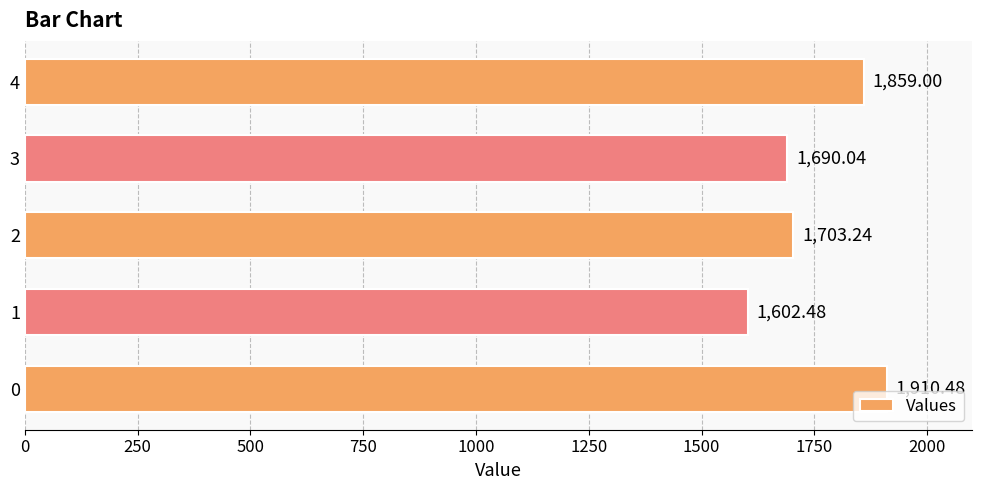

List the labels in order of value, smallest first.

1, 3, 2, 4, 0